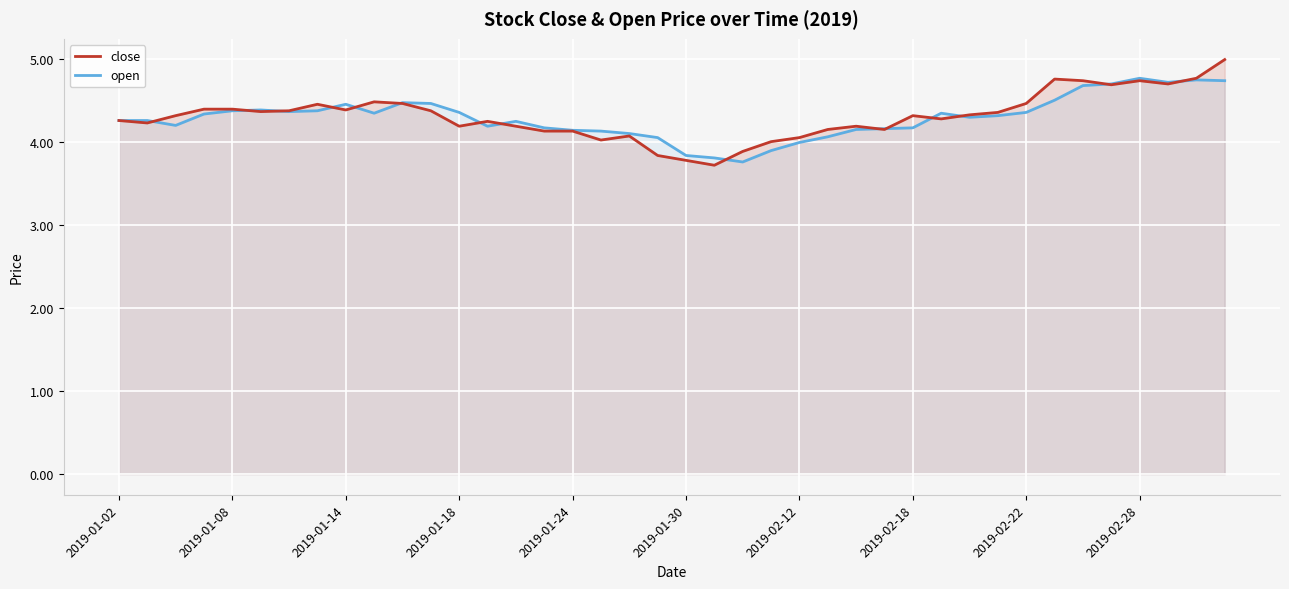

Rank the series by their maximum value, from lowest to highest.

open, close